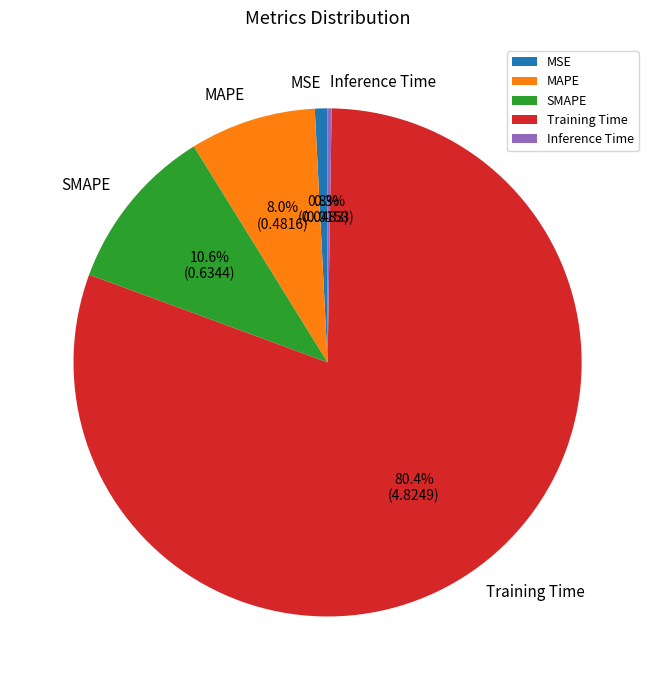

What percentage do MAPE and MSE together represent?

8.8%